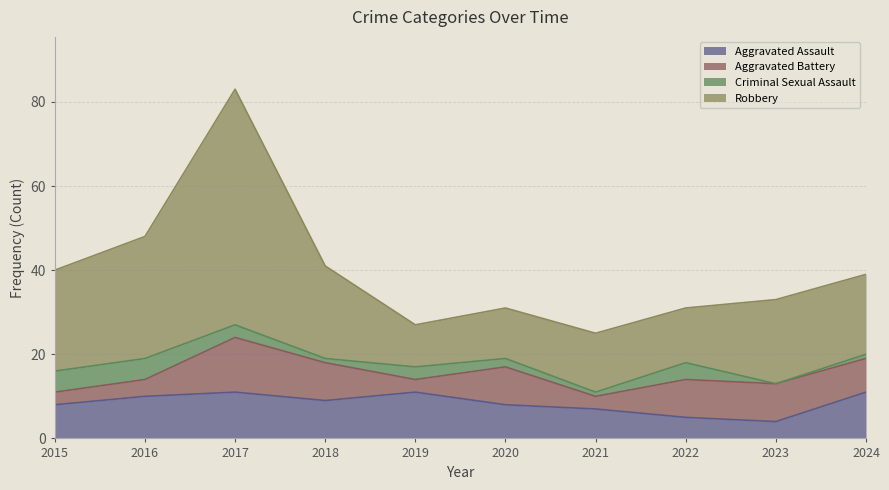

How many values in the Aggravated Assault series exceed 9?

4